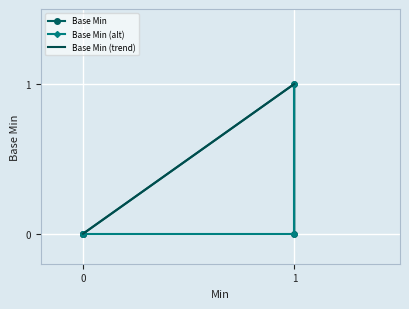

How many values are between 0 and 1?

5